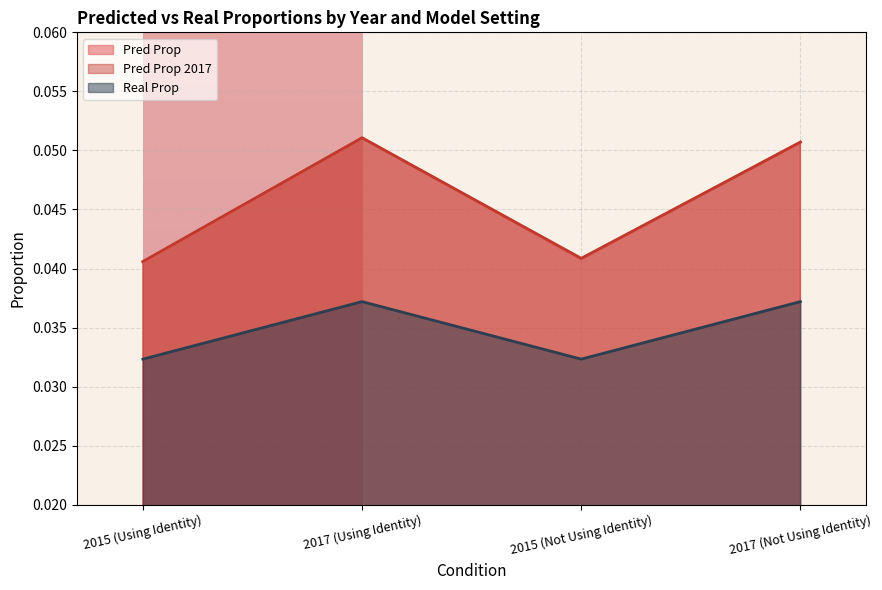

True or false: pred_prop has a value of 0.0 at 2017 (Using Identity).

False